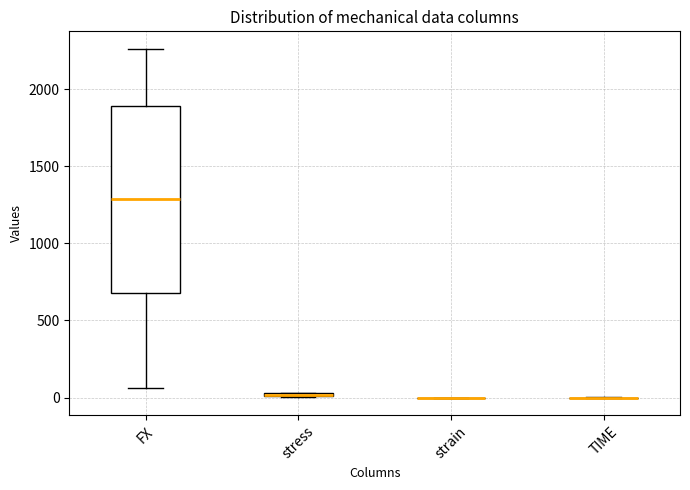

Comparing the boxes themselves (not the whiskers), which one is the tallest?

FX